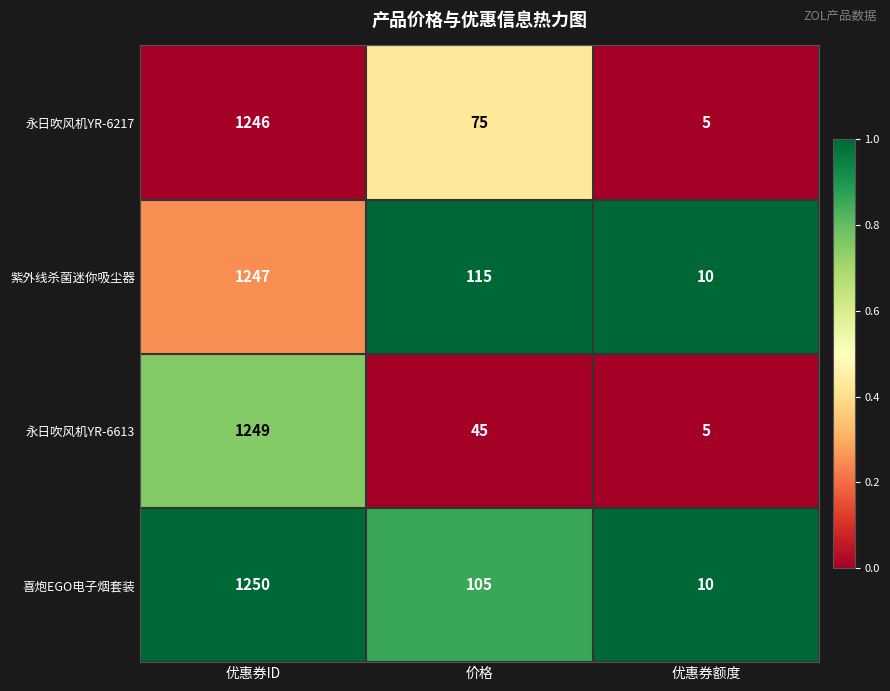

What is the approximate value of 永日吹风机YR-6217 at 优惠券ID?

1246